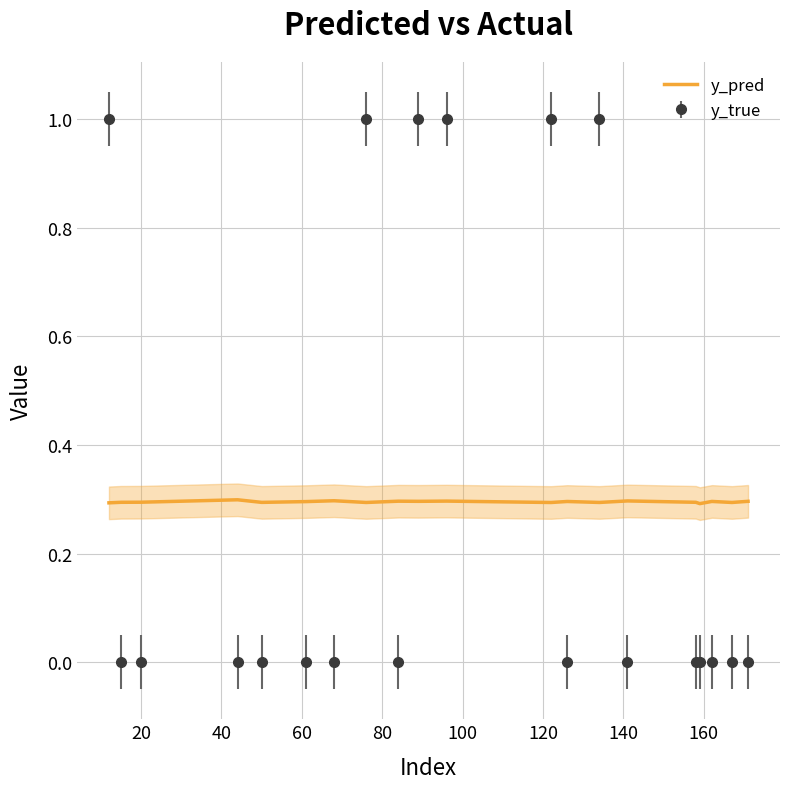

What is the maximum value for y_pred?

0.3